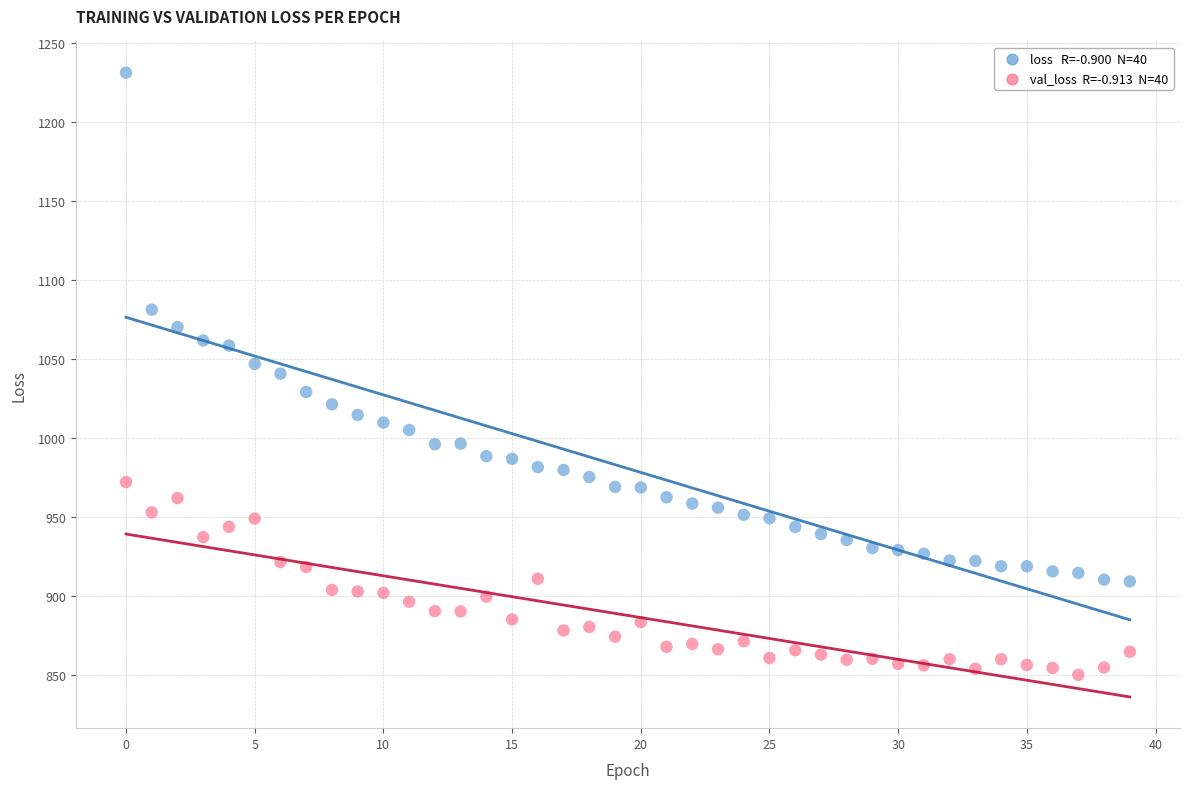

Across all data points, what is the range of Y values (max minus min)?

381.4